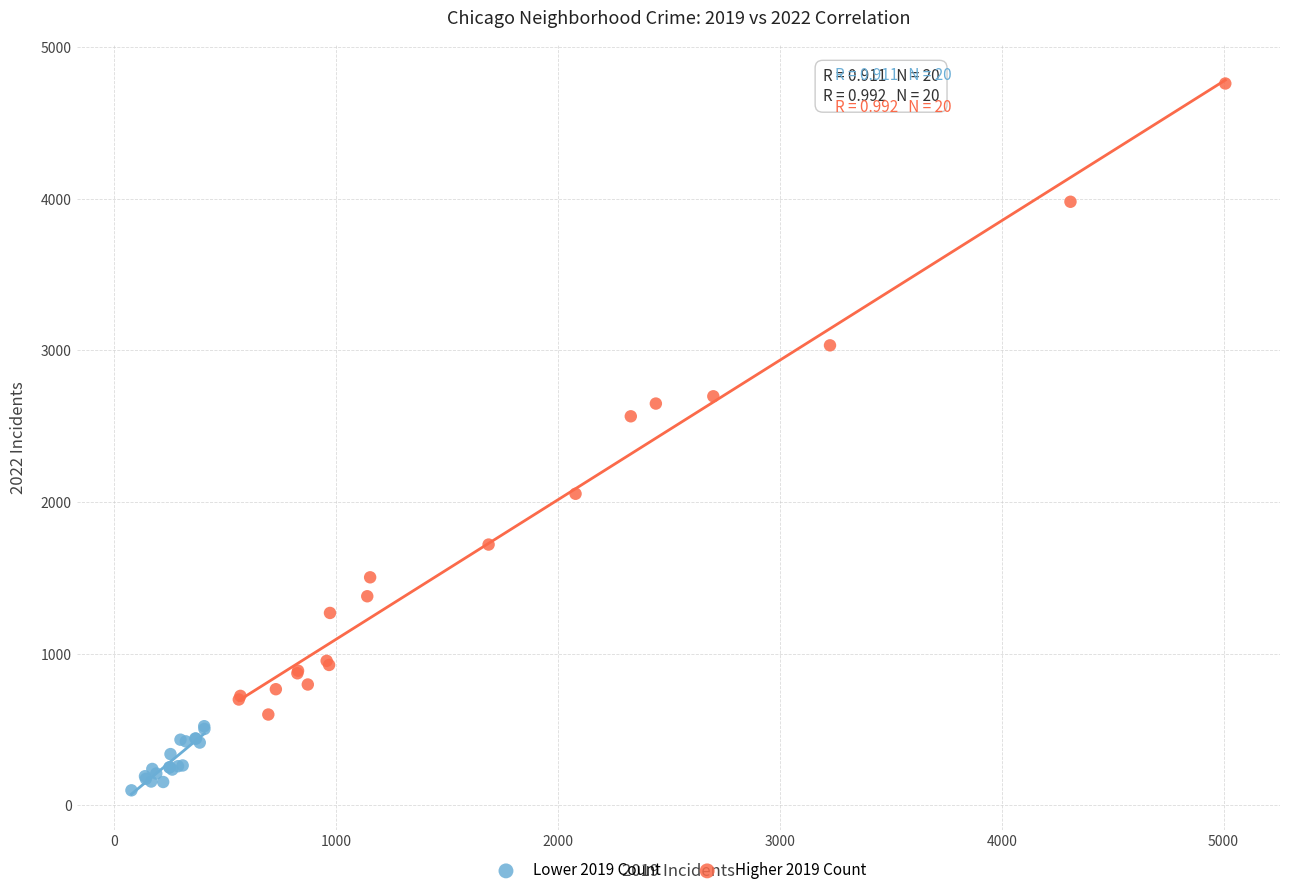

What are all the series names shown in the legend?

Lower 2019 Count, Higher 2019 Count